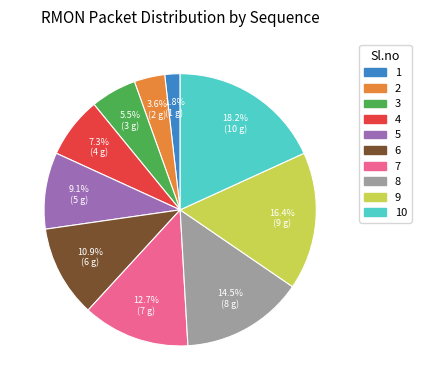

Is there a majority slice in this chart?

No